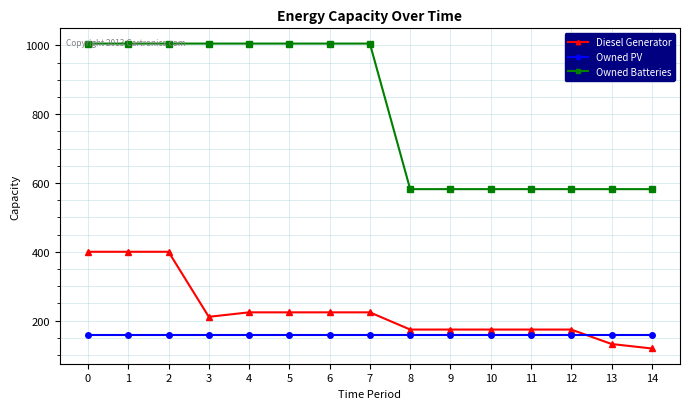

What is the difference between the maximum and minimum values in the Owned Batteries series?

423